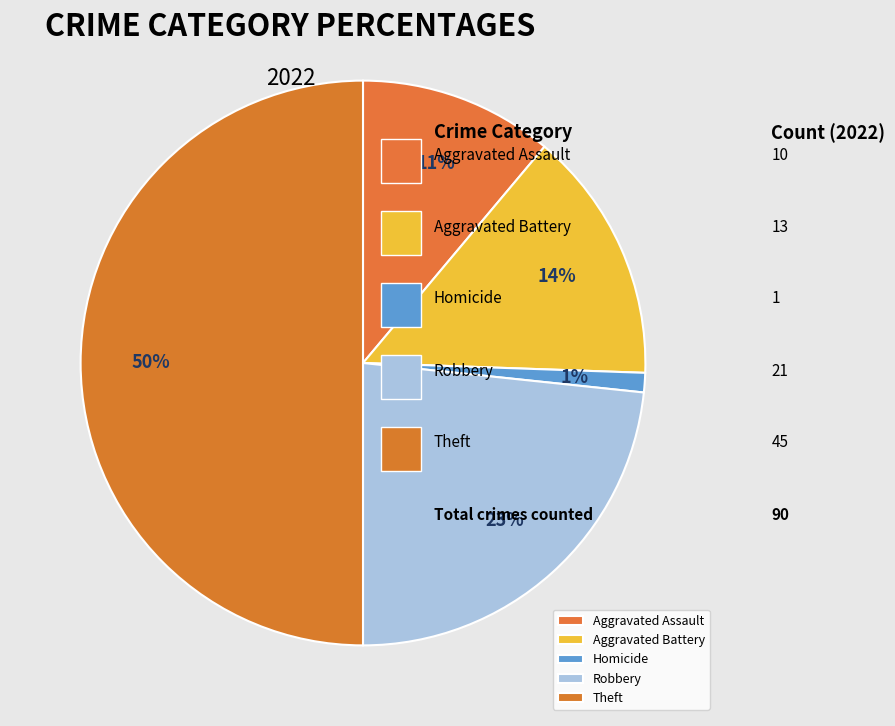

Approximately how many times larger is the value at Theft compared to Aggravated Battery?

3.5